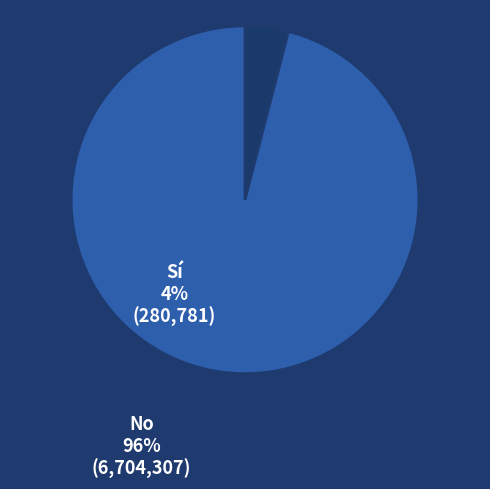

Which has a higher value, No or Sí?

No